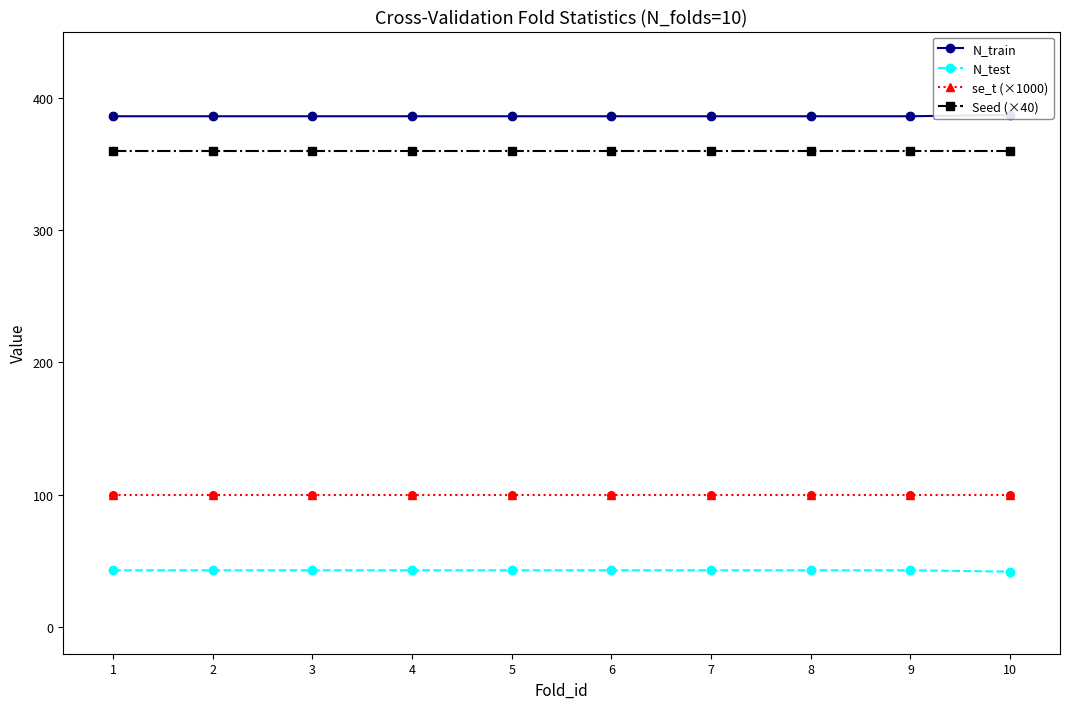

What are all the series names shown in the legend?

N_train, N_test, se_t (×1000), Seed (×40)